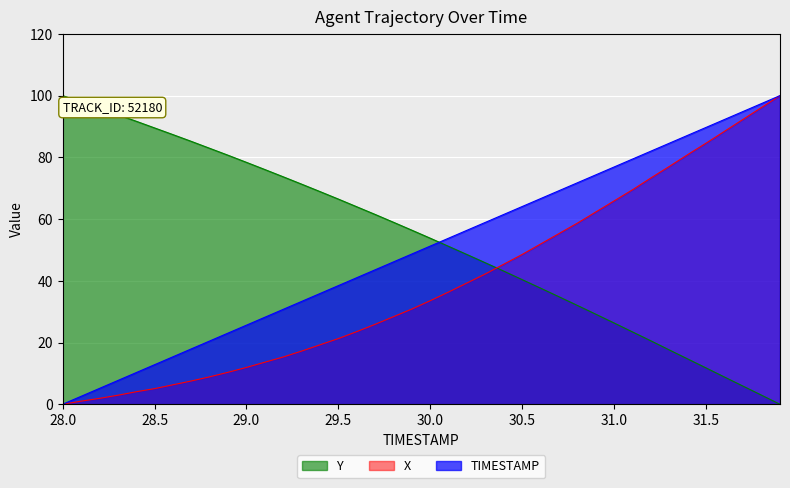

How many values in X are above zero?

39